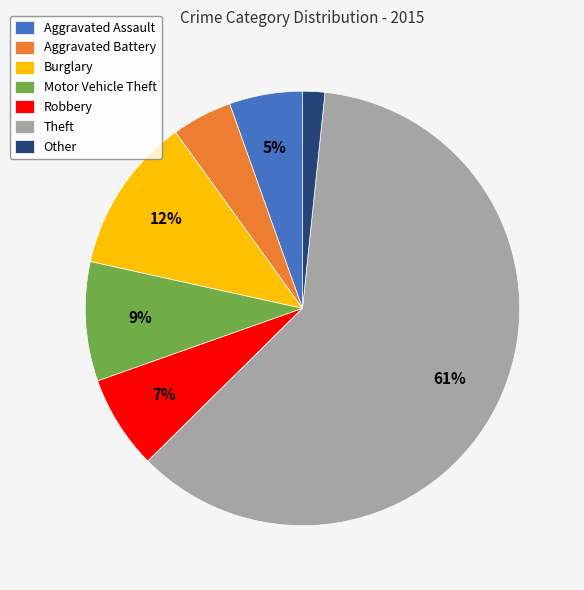

How many slices are in this pie chart?

7